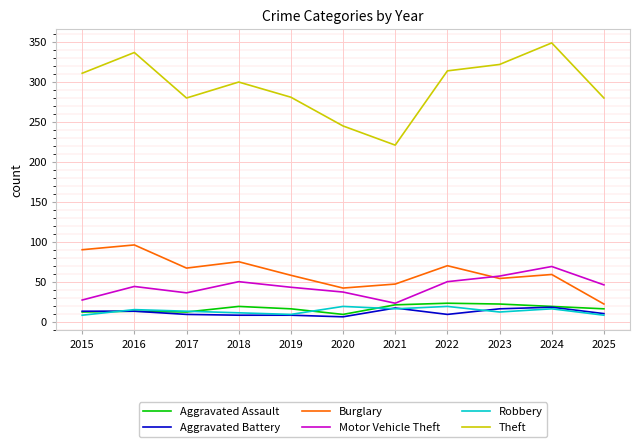

True or false: Theft and Robbery cross at least once.

False